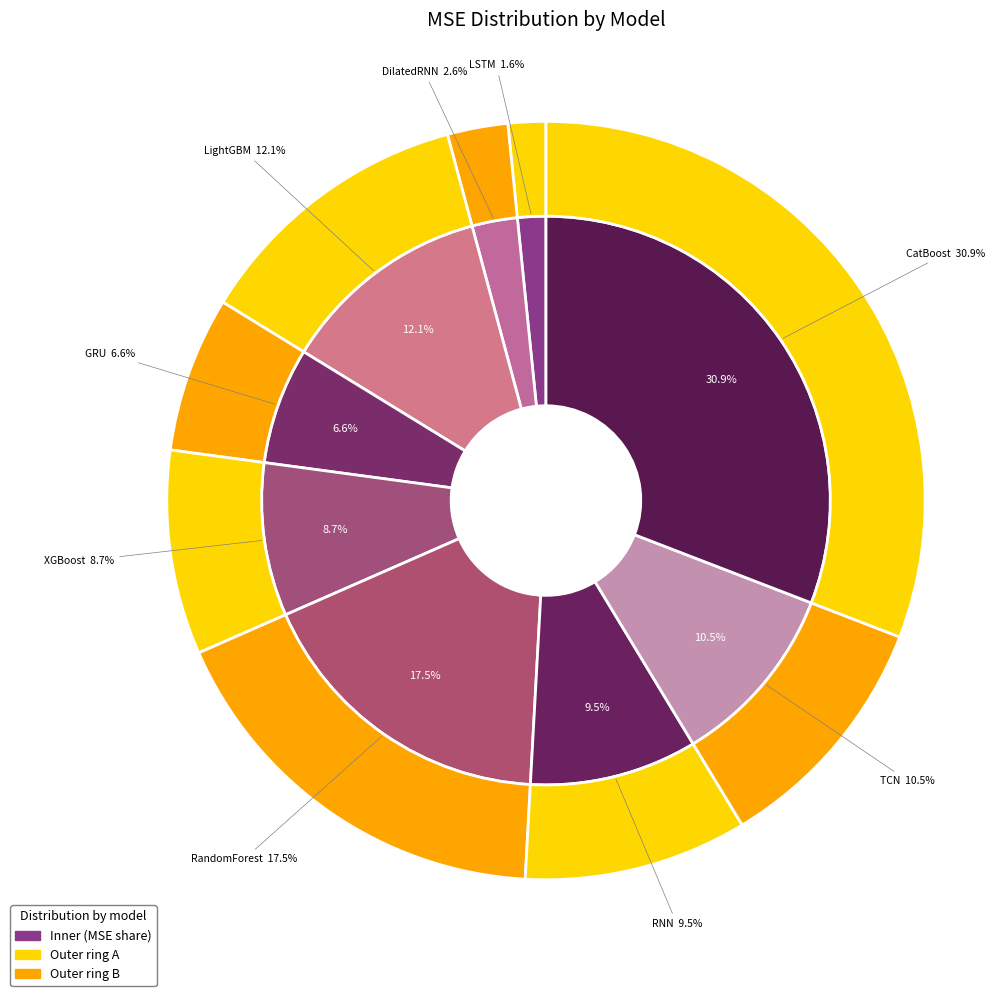

What is the largest slice in the pie chart?

CatBoost